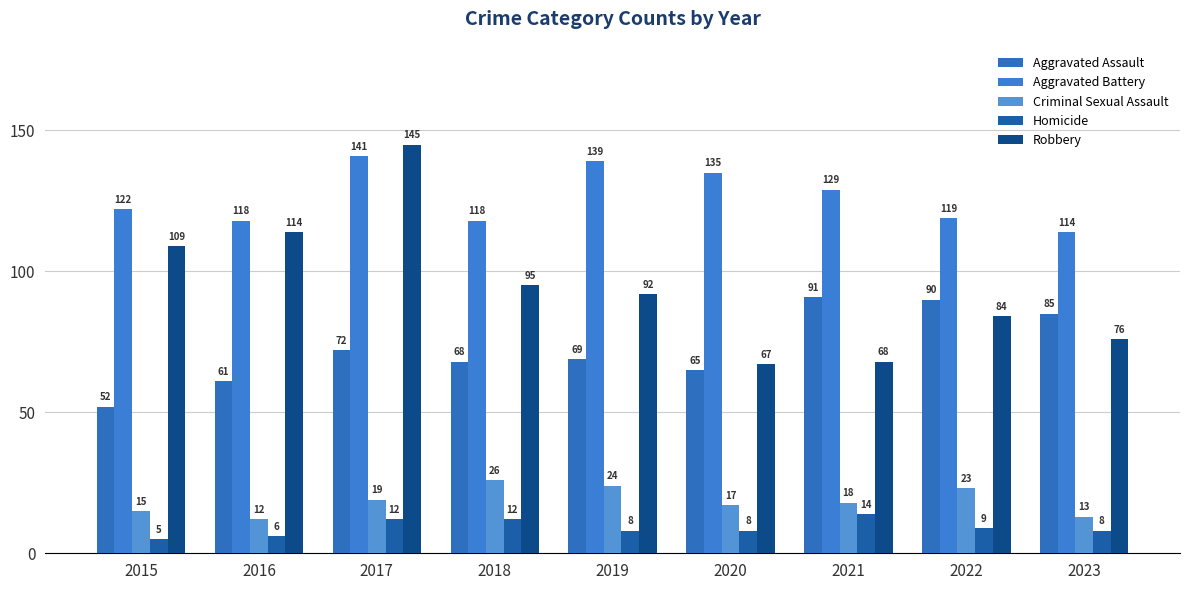

Count the number of categories in the chart.

9